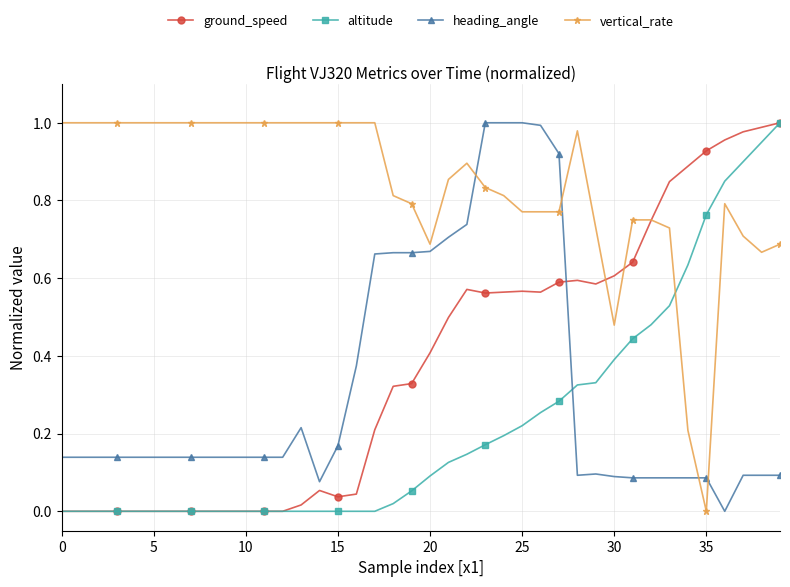

True or false: ground_speed has more than 1 points higher than both neighbors.

True